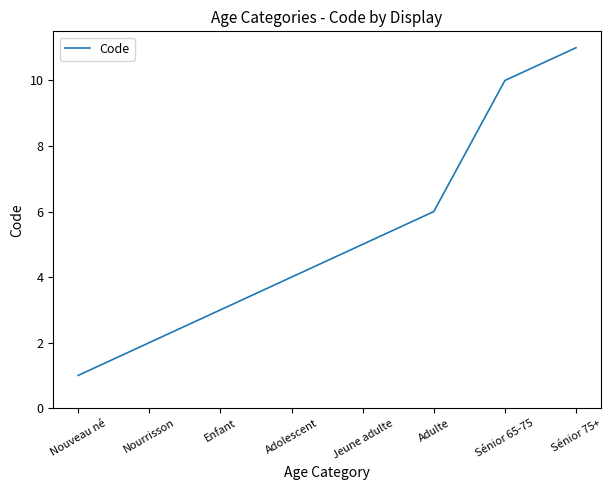

What is the change in value from Adulte to Sénior 65-75?

+4